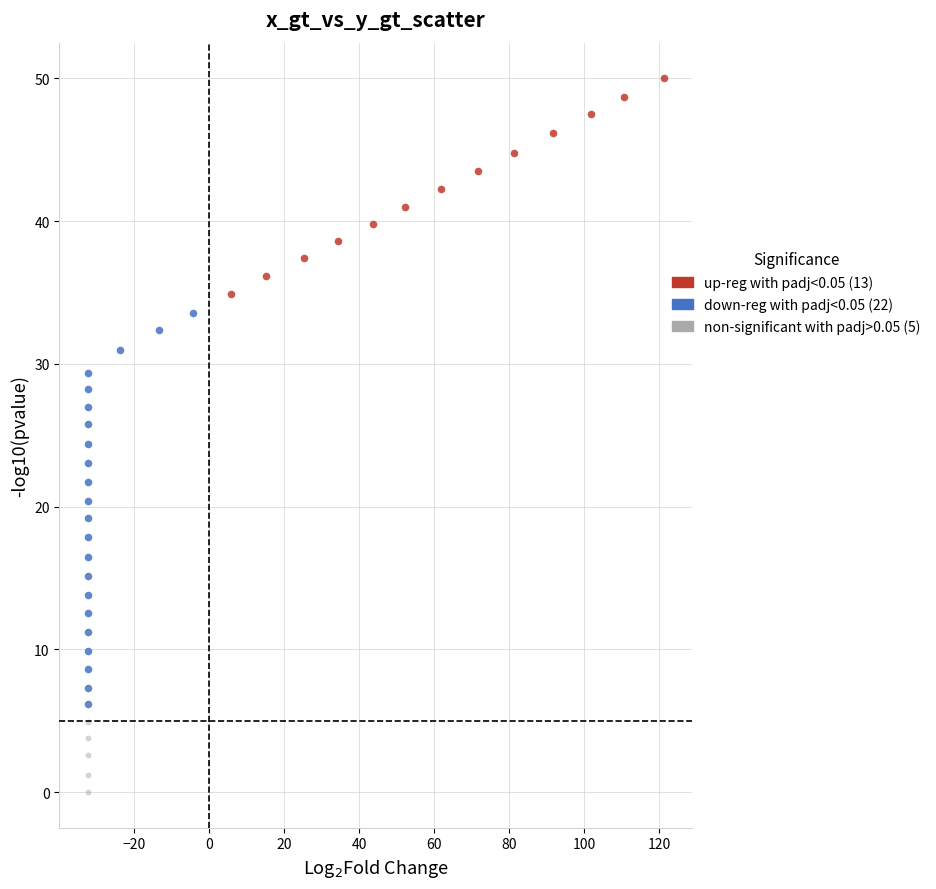

Which series contains the highest Y value?

up-reg with padj<0.05 (13)